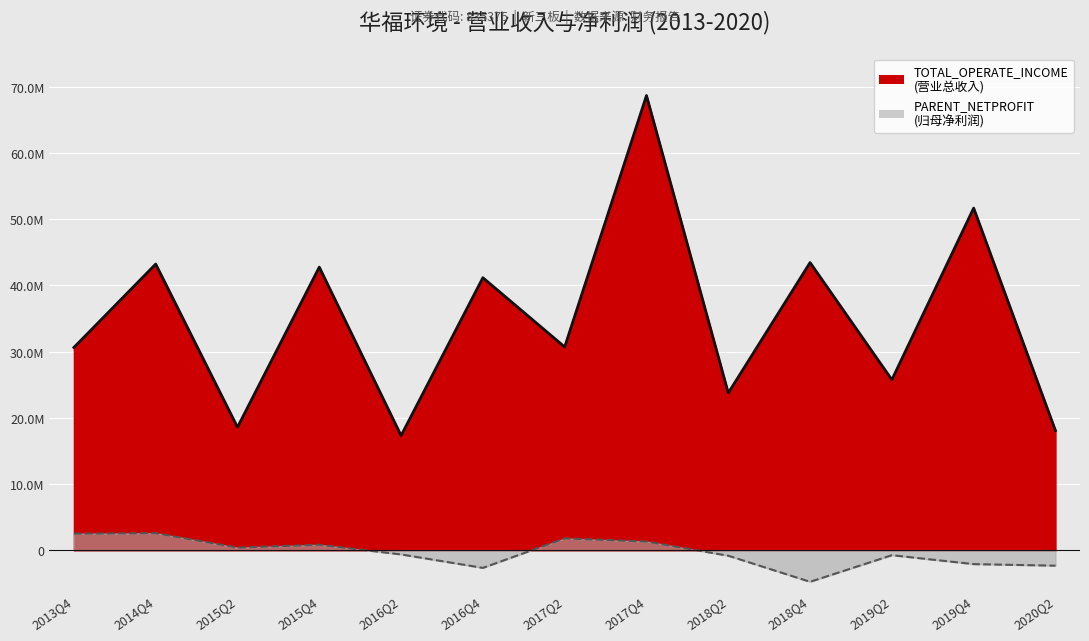

What are all the series names shown in the legend?

TOTAL_OPERATE_INCOME, PARENT_NETPROFIT